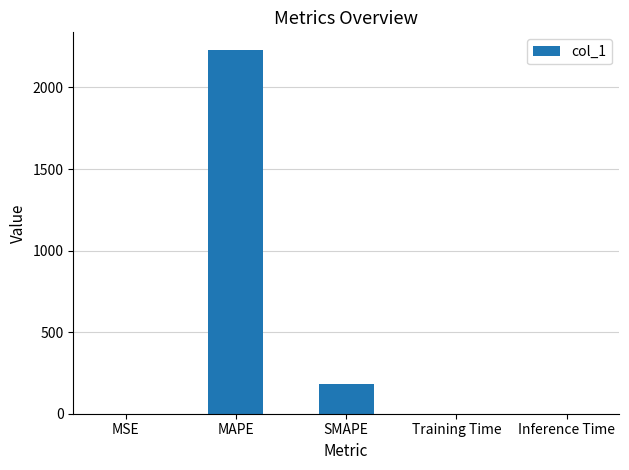

What is the greatest value displayed?

2226.8